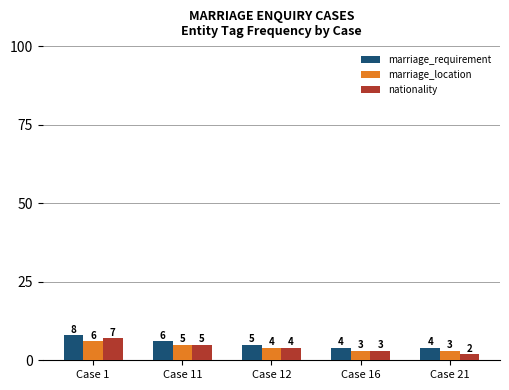

What is the difference between the highest and lowest values at Case 16?

1